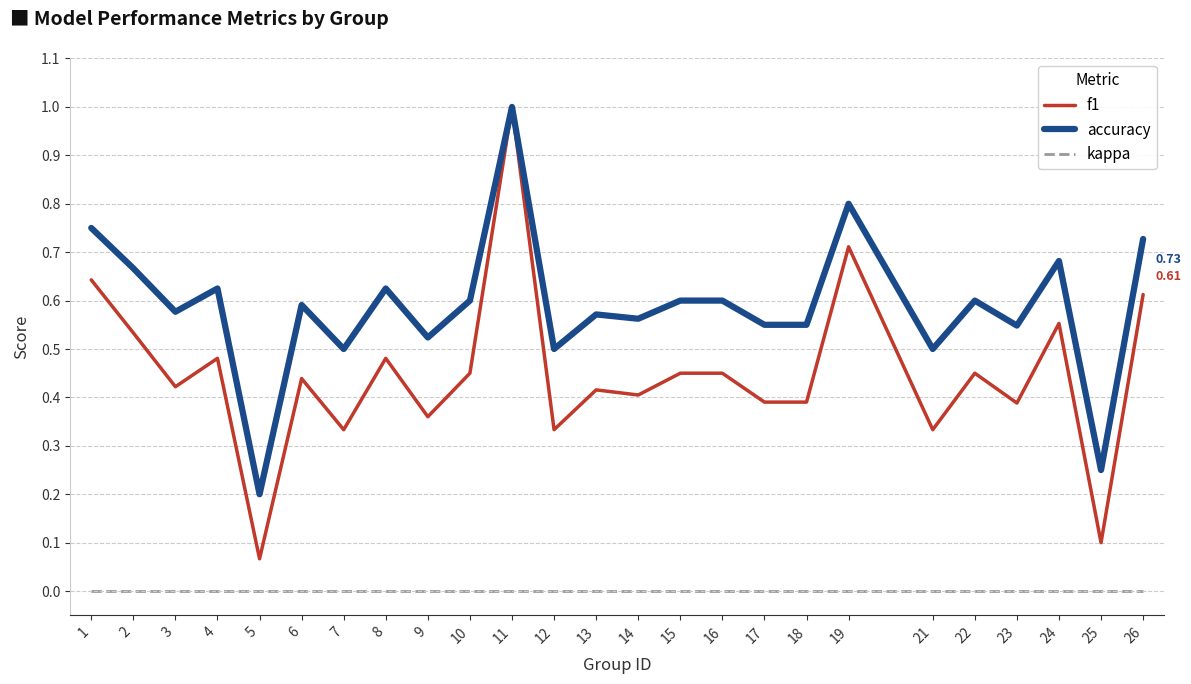

Which series has the largest total across all categories?

accuracy